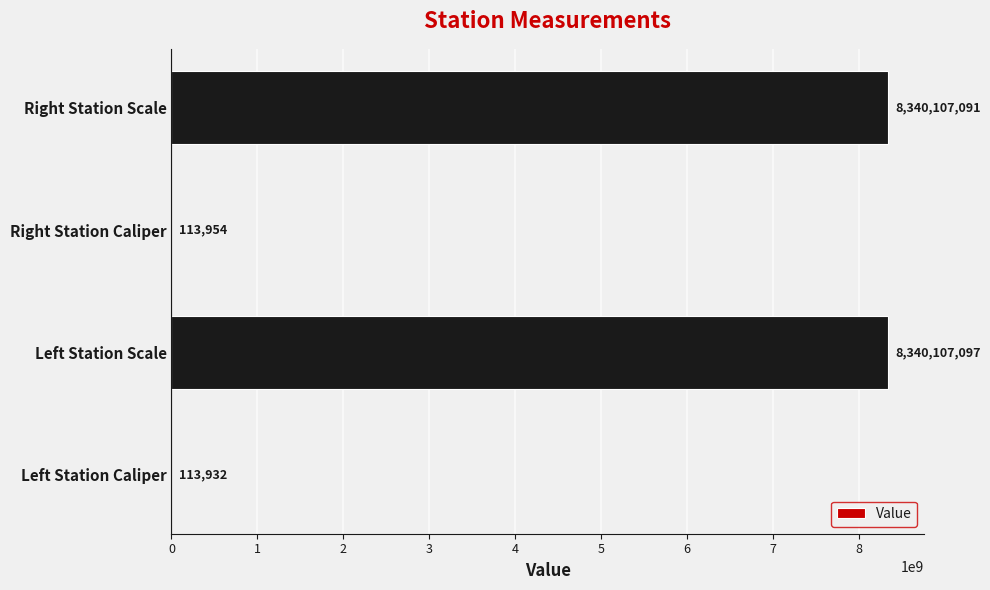

Between Right Station Scale and Left Station Scale, which is larger?

Left Station Scale